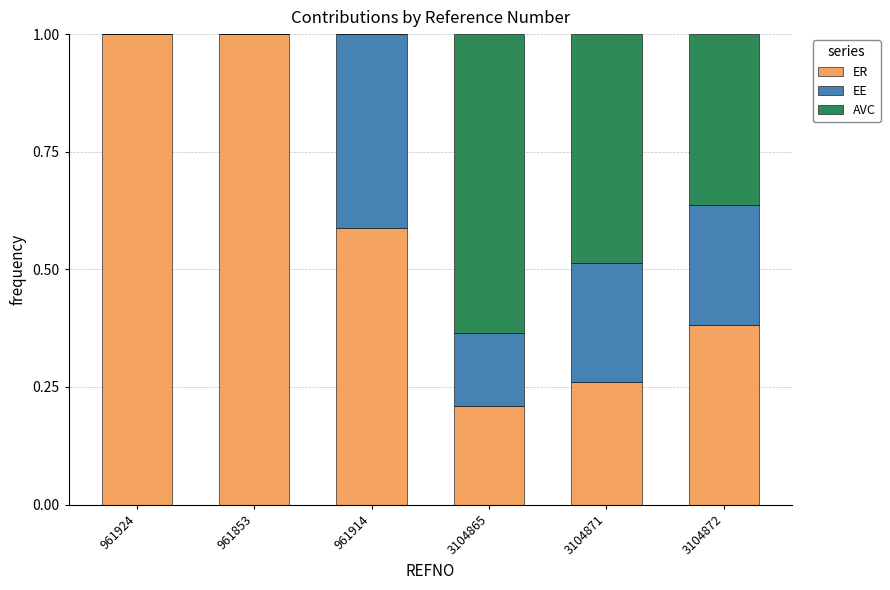

True or false: ER has a value of 0.1 at 3104871.

False